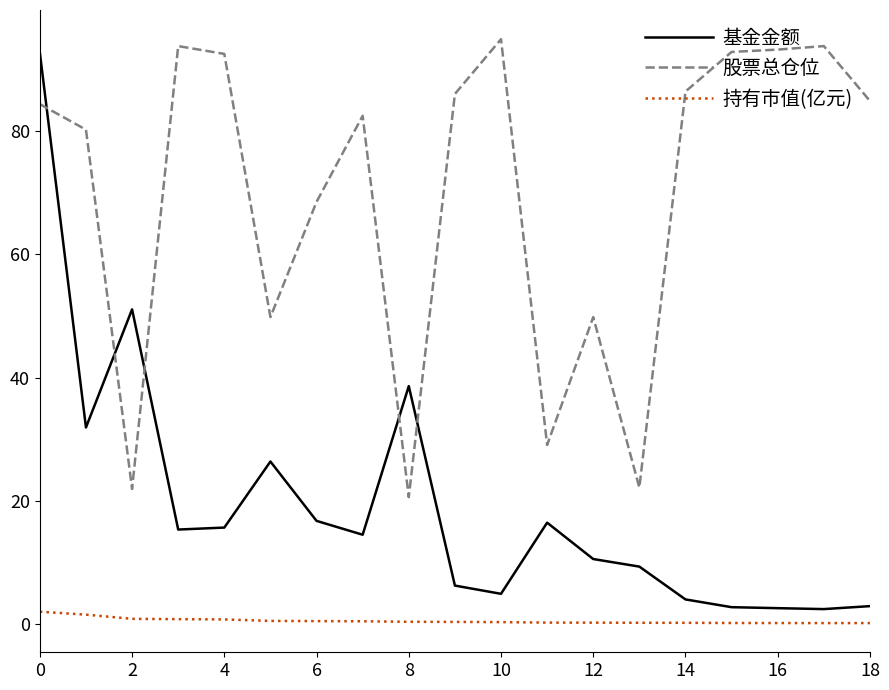

Which series has the largest total across all categories?

股票总仓位